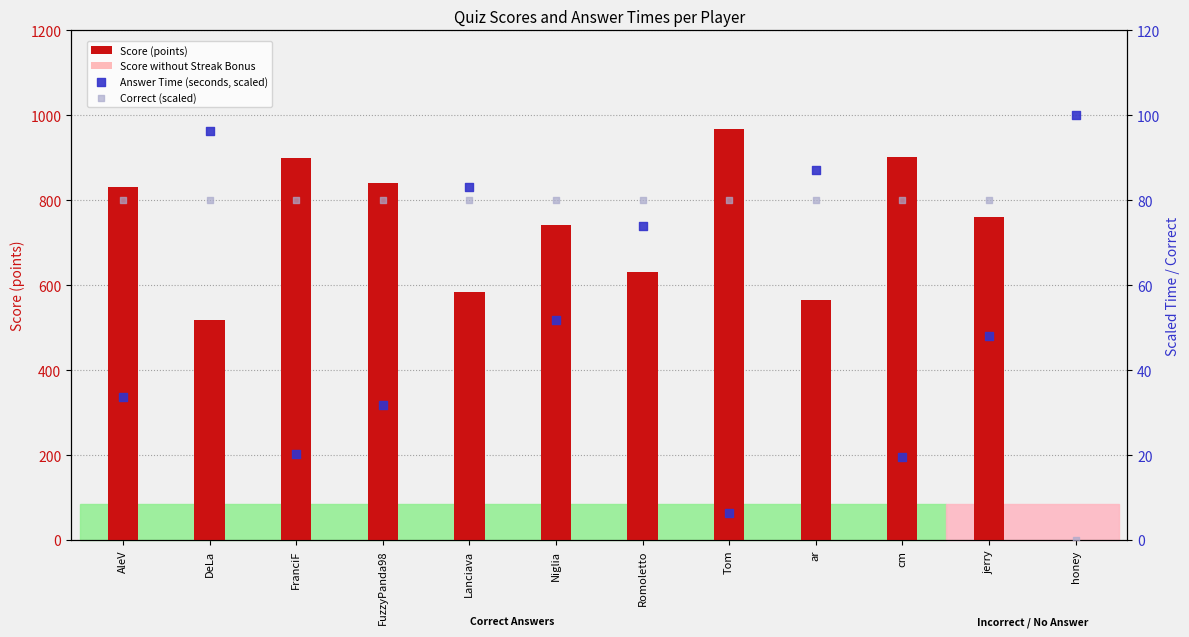

Which series reaches the maximum Y coordinate?

Score (points)